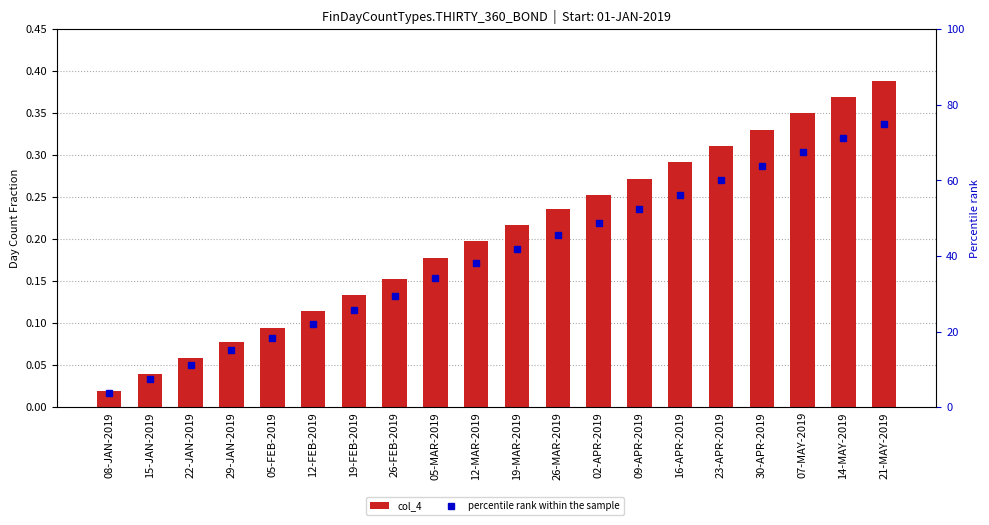

What are all the series names shown in the legend?

col_4, percentile rank within the sample